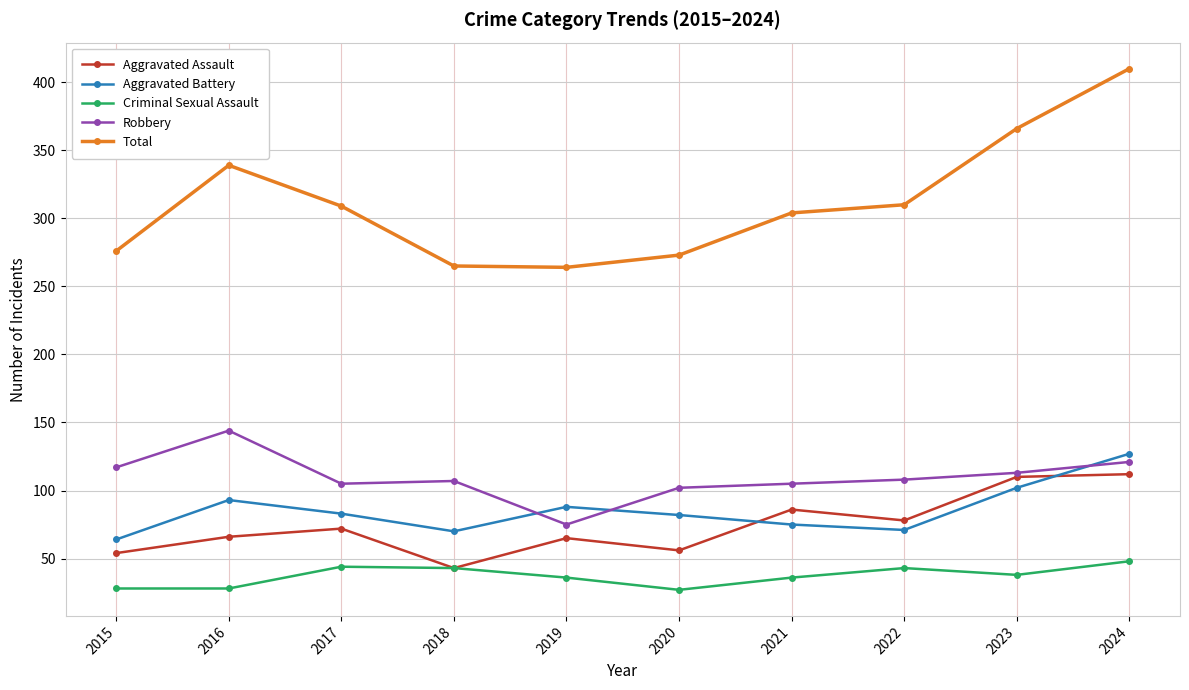

True or false: Aggravated Assault and Aggravated Battery cross at least once.

True